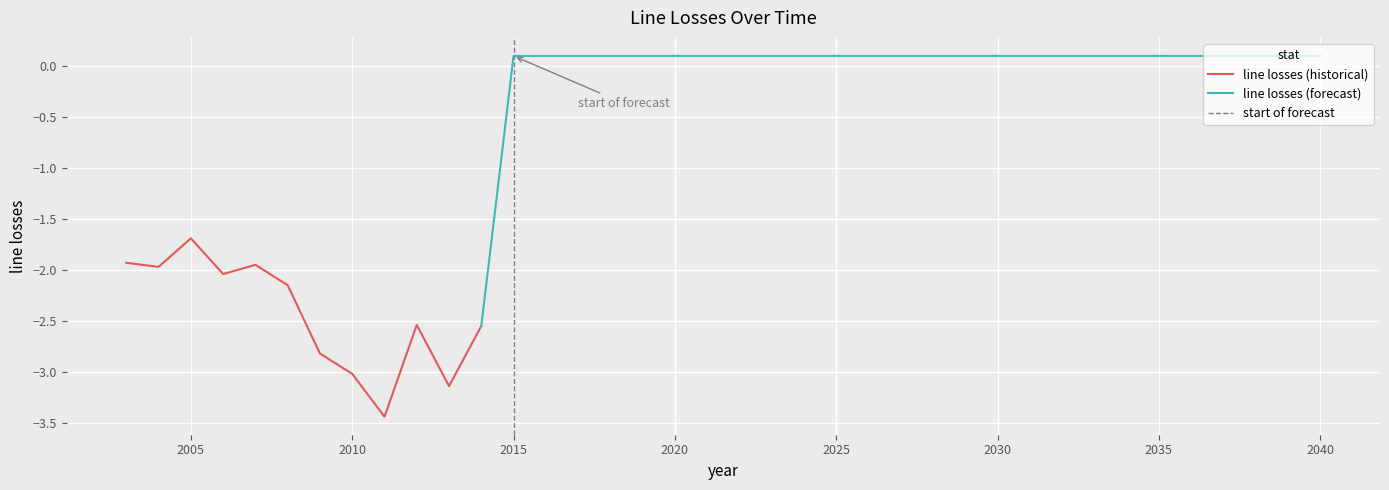

Reading right to left, extract all data points from this chart.

2040=0.1	2039=0.1	2038=0.1	2037=0.1	2036=0.1	2035=0.1	2034=0.1	2033=0.1	2032=0.1	2031=0.1	2030=0.1	2029=0.1	2028=0.1	2027=0.1	2026=0.1	2025=0.1	2024=0.1	2023=0.1	2022=0.1	2021=0.1	2020=0.1	2019=0.1	2018=0.1	2017=0.1	2016=0.1	2015=0.1	2014=-2.5	2013=-3.1	2012=-2.5	2011=-3.4	2010=-3.0	2009=-2.8	2008=-2.1	2007=-1.9	2006=-2.0	2005=-1.7	2004=-2.0	2003=-1.9